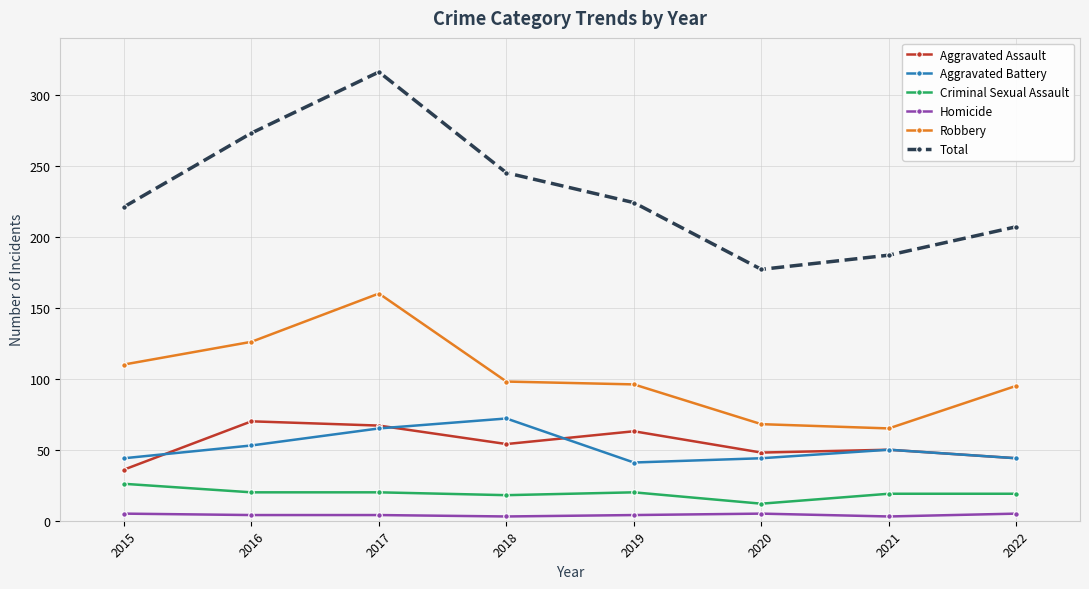

Which series has the largest range (max minus min)?

Total